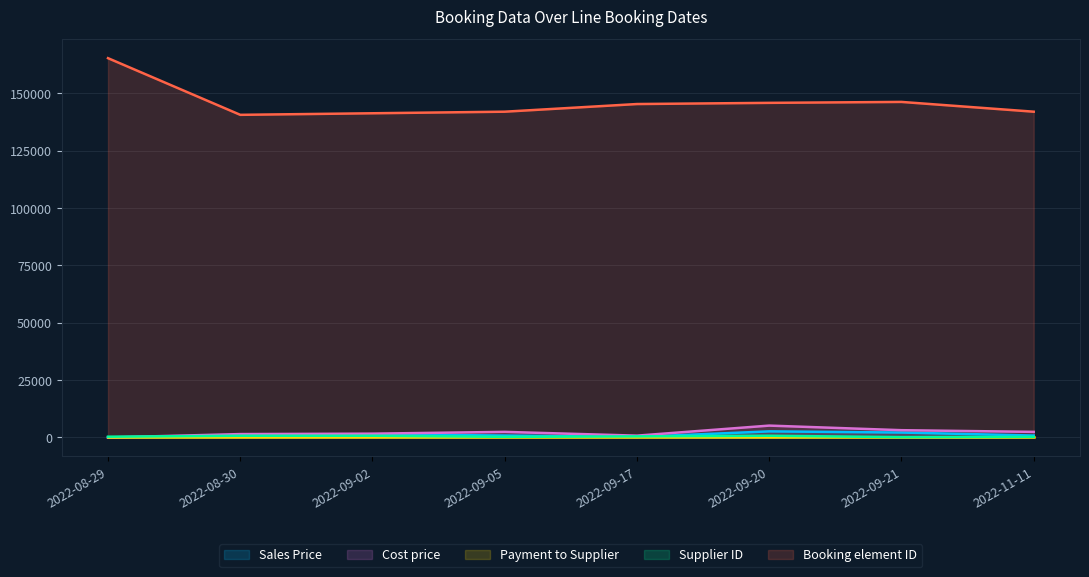

How many lines are shown in the chart?

5